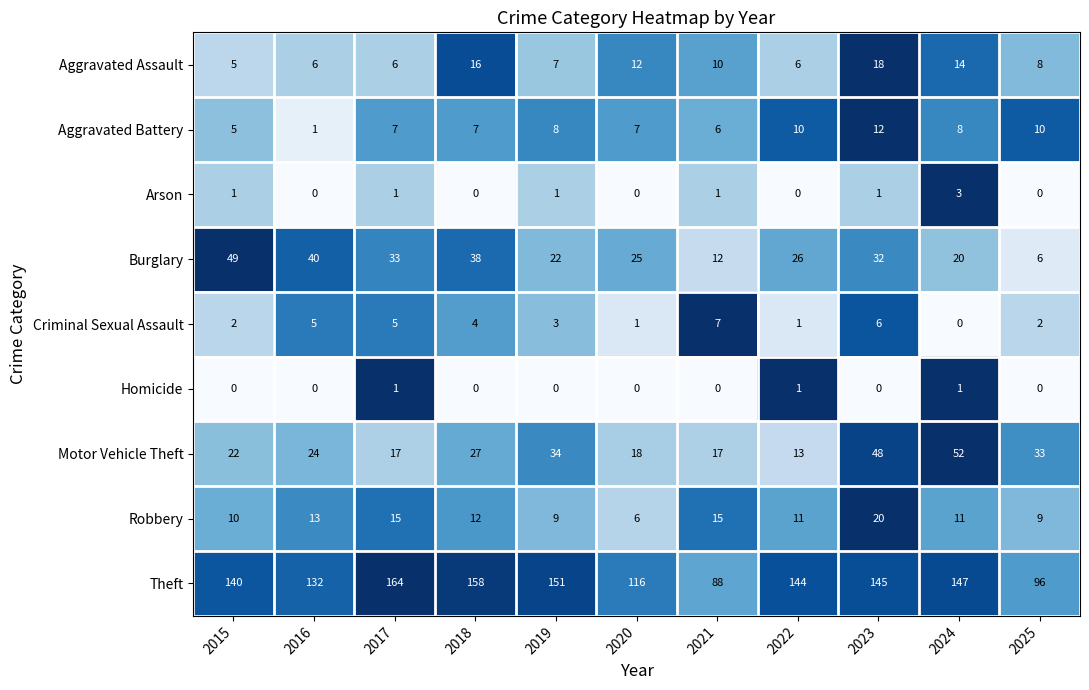

What is the total value across all series at 2019?

235